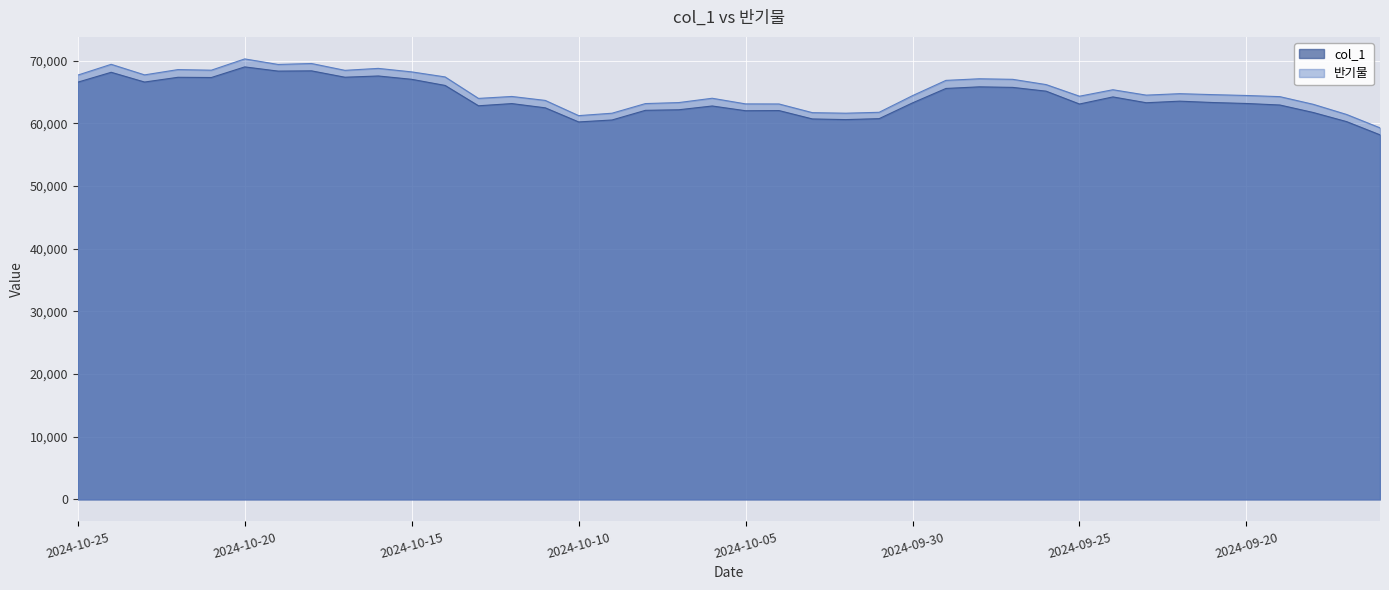

What is the spread (max minus min) of values at 2024-10-06?

1234.7